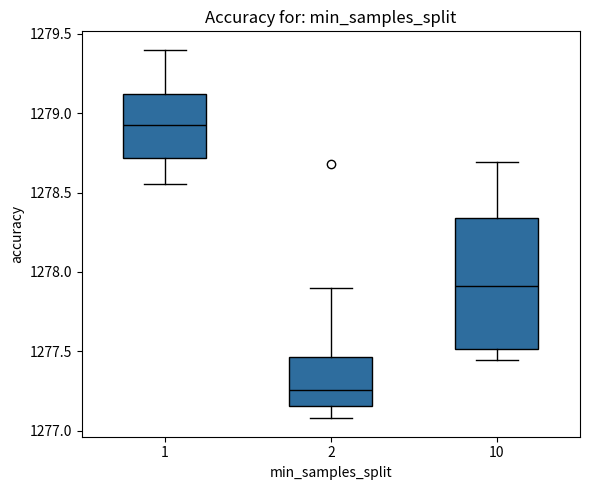

Where does the median line of the box at x = 2 sit on the y-axis? The values are not printed on the chart, so give them approximately, as read against the axis.

1277.25